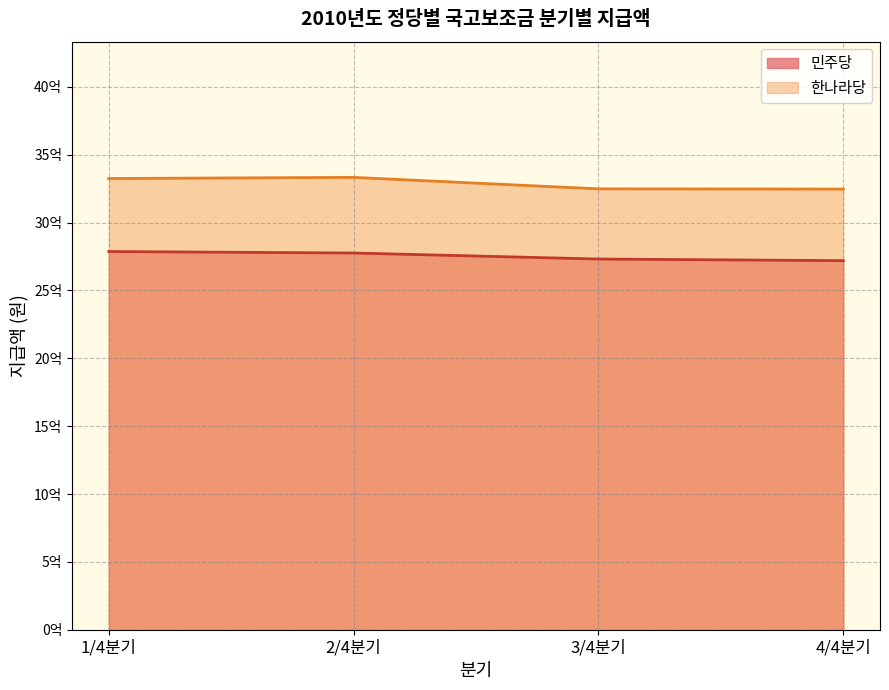

At which label does 민주당 reach its peak?

1/4분기